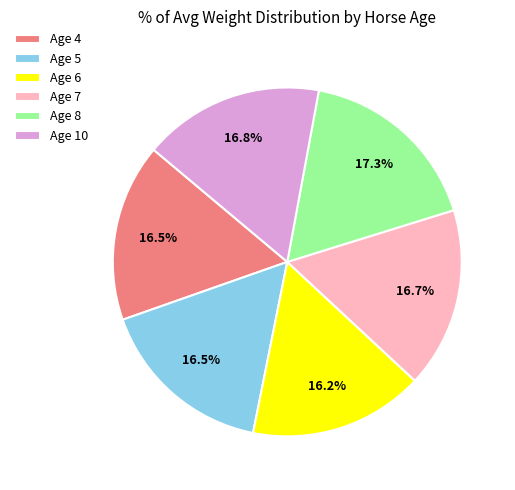

Does any single category account for the majority?

No